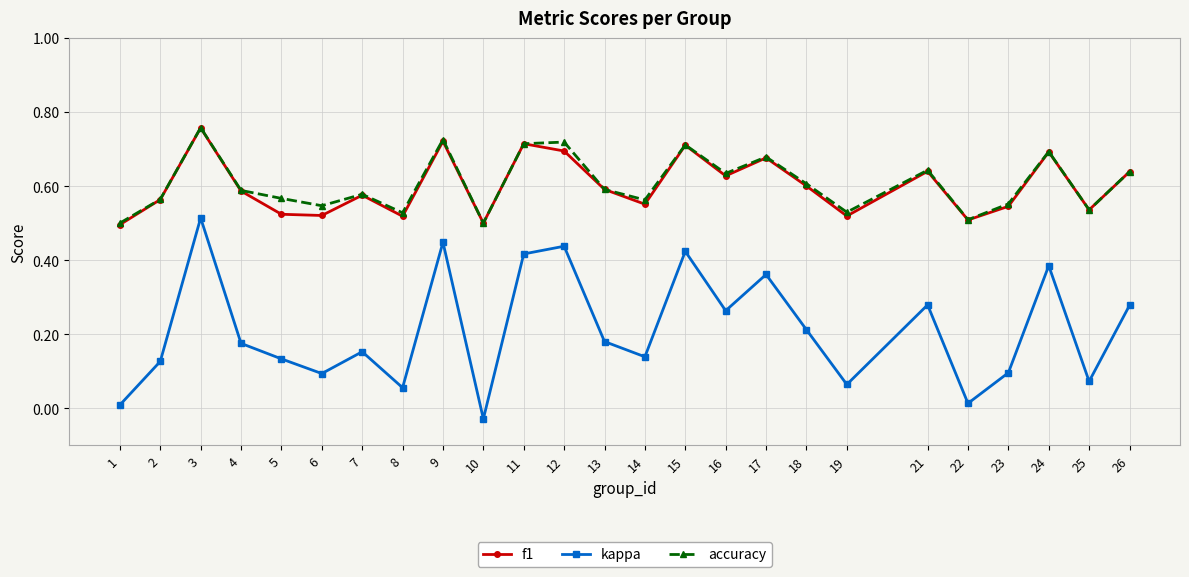

Does the chart have visible grid lines?

Yes